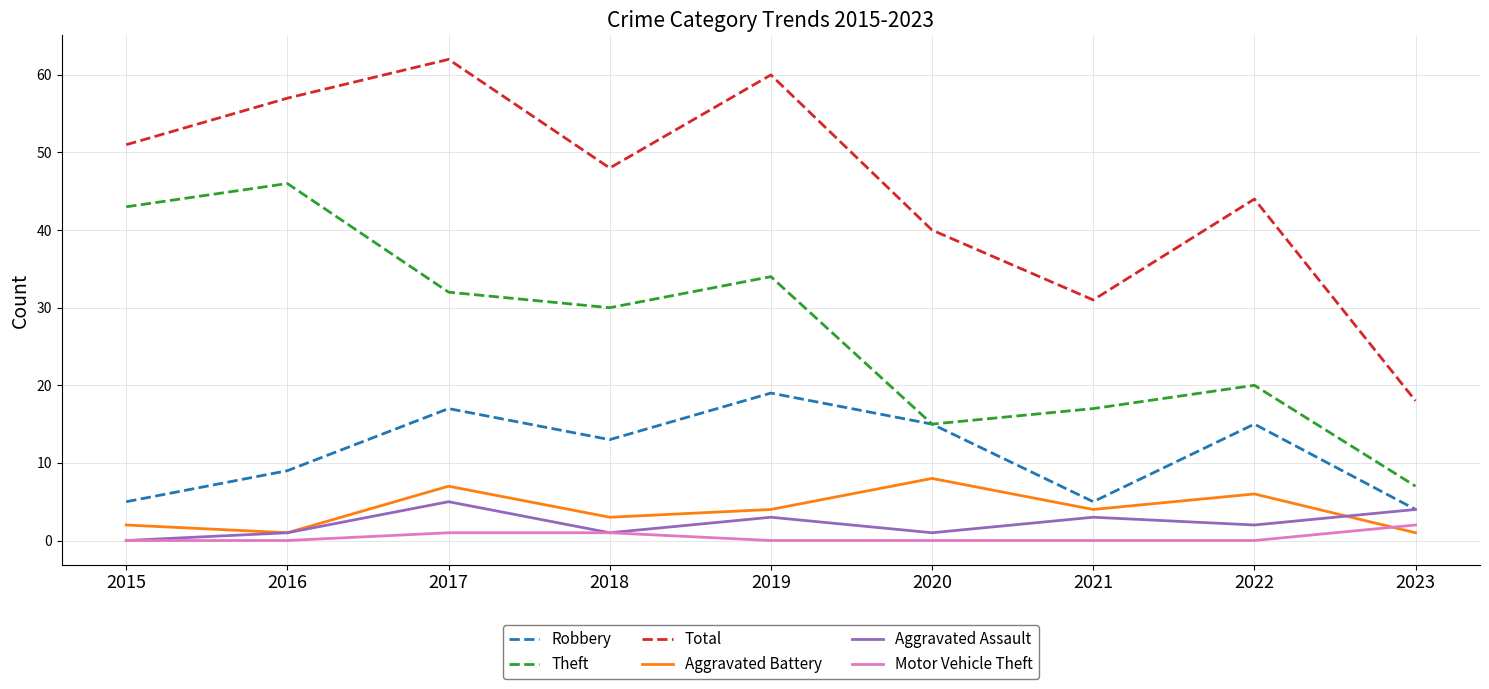

True or false: Total and Robbery intersect in this chart.

False